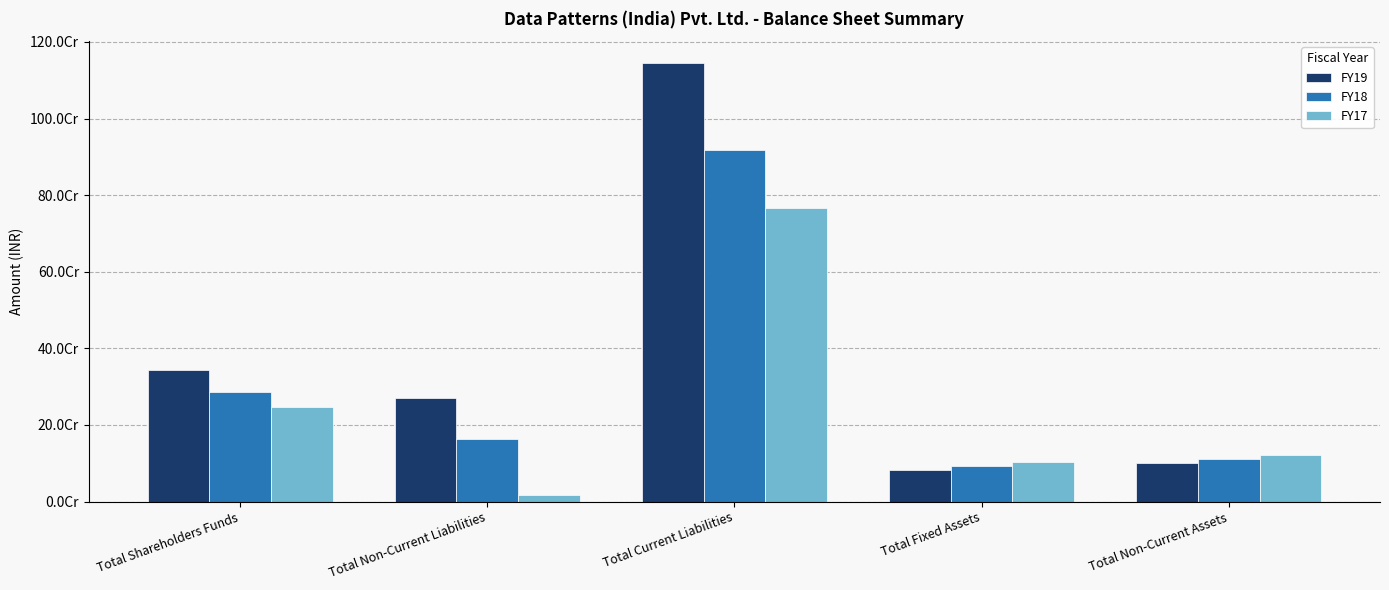

What is the maximum value for FY17?

766306347